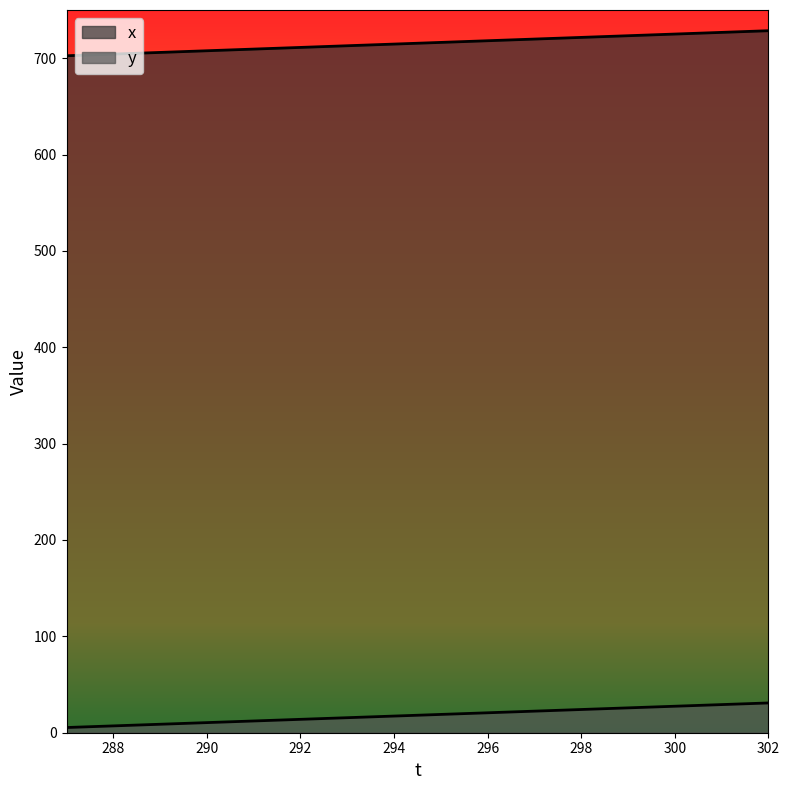

List the series in order of their overall mean, highest first.

x, y